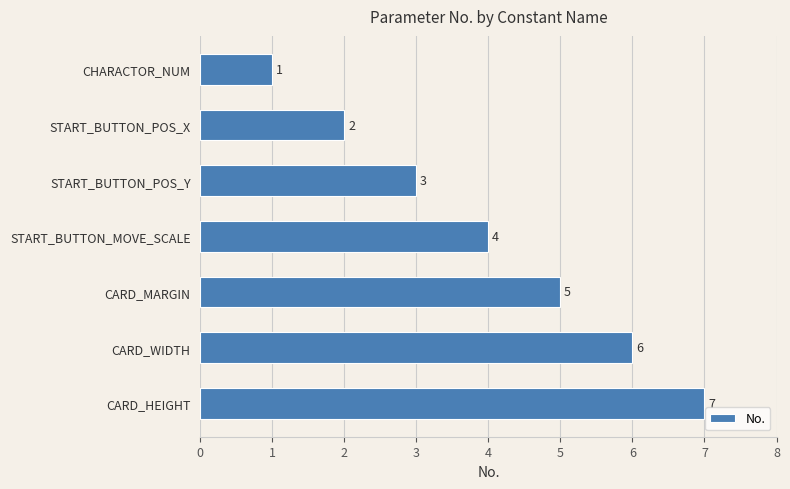

List the labels in order of value, largest first.

CARD_HEIGHT, CARD_WIDTH, CARD_MARGIN, START_BUTTON_MOVE_SCALE, START_BUTTON_POS_Y, START_BUTTON_POS_X, CHARACTOR_NUM